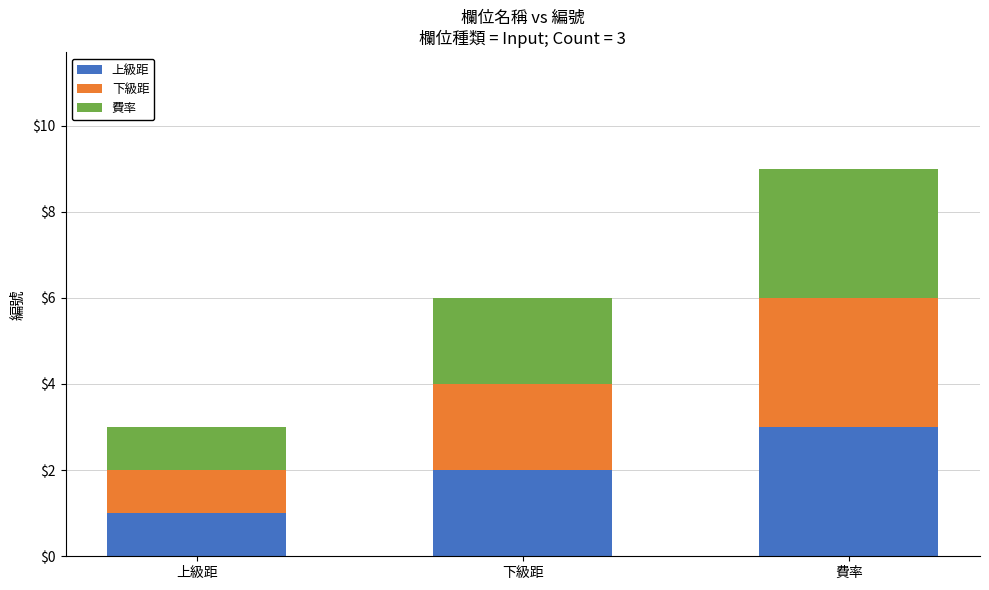

At which category is the sum across all series the highest?

費率